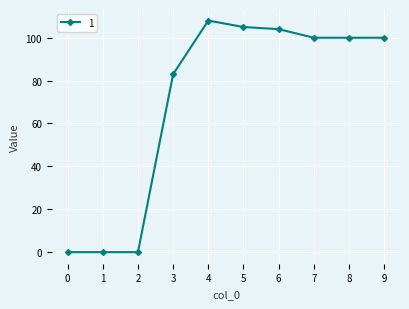

What is the sum of all values?

700